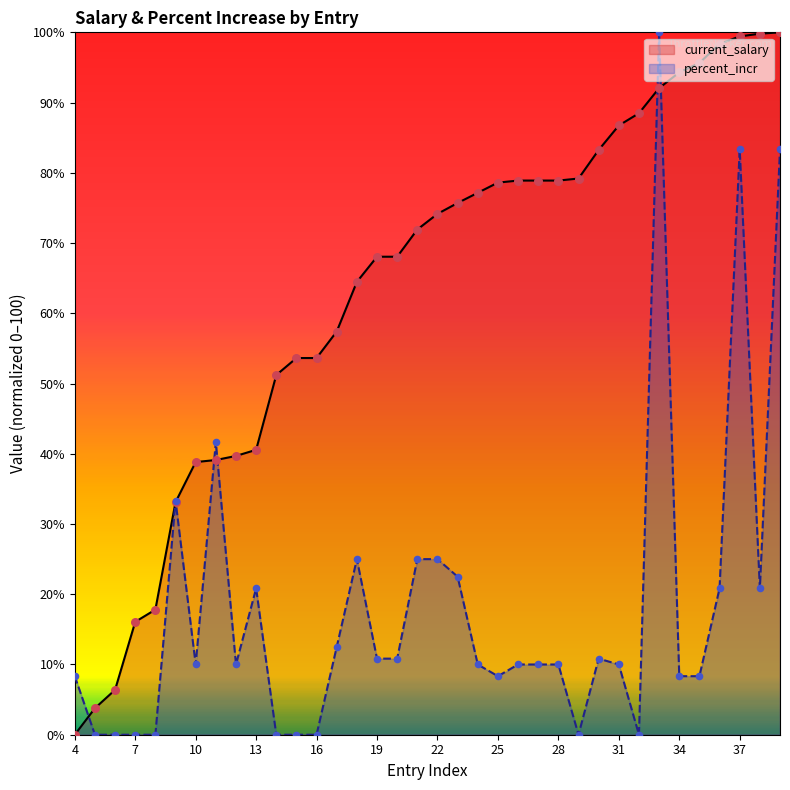

At how many categories does at least one series exceed 90?

7